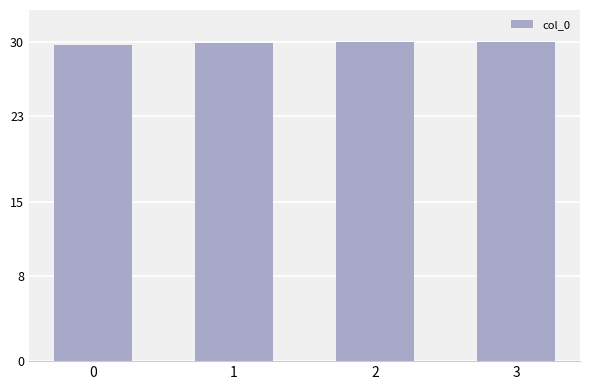

What is the value of the 4th bar from the left?

30.0